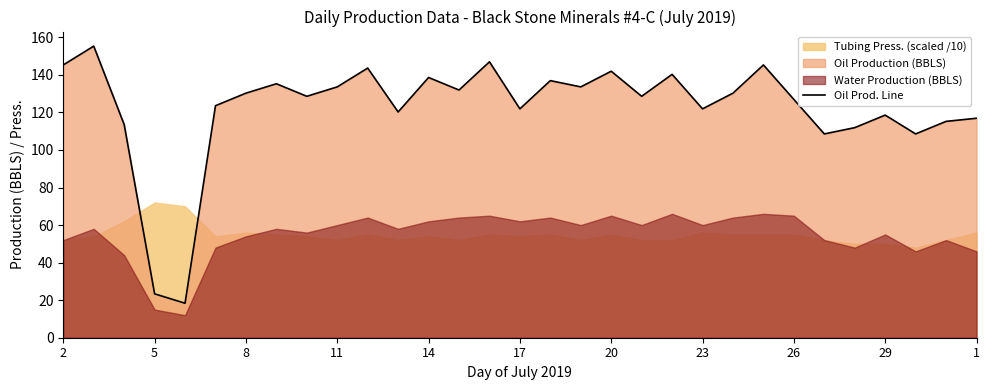

What is the highest value of the Oil Prod. Line series?

155.3